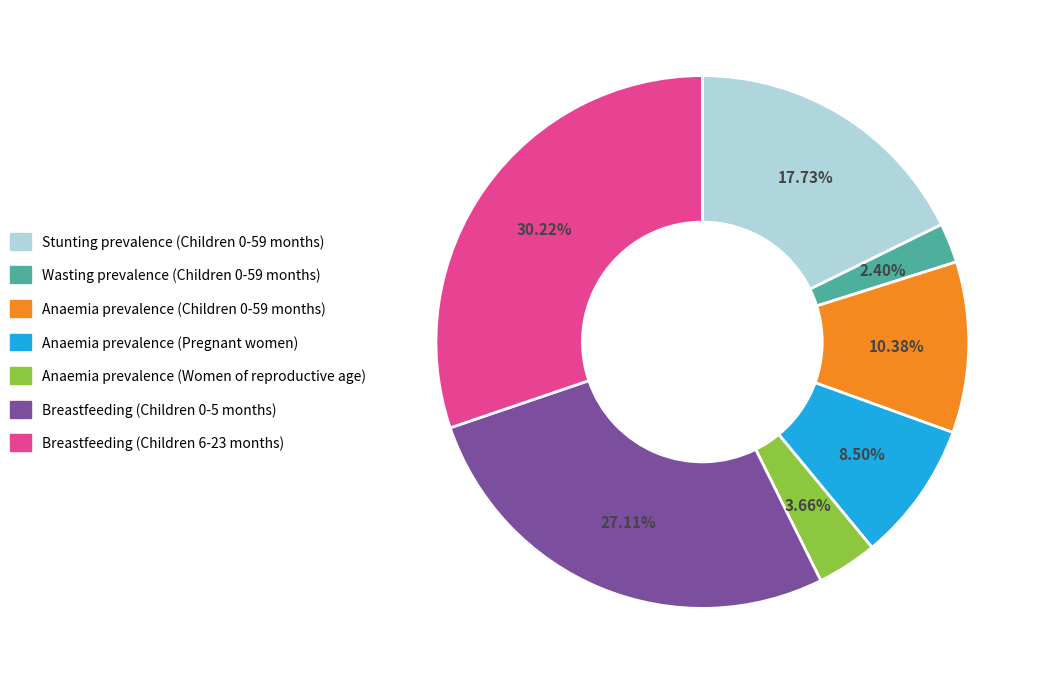

Is there a majority slice in this chart?

No